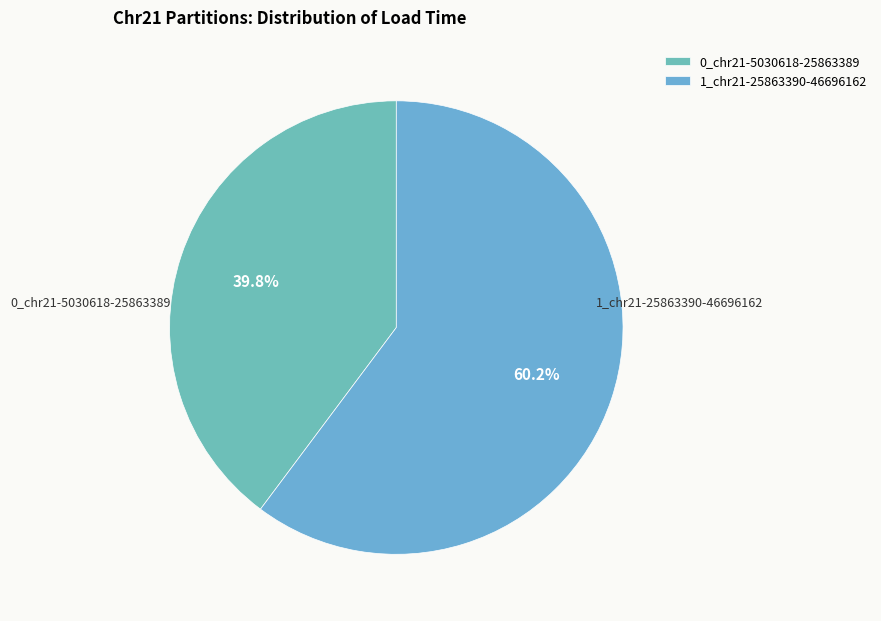

Combined, do 1_chr21-25863390-46696162 and 0_chr21-5030618-25863389 account for over 50%?

Yes